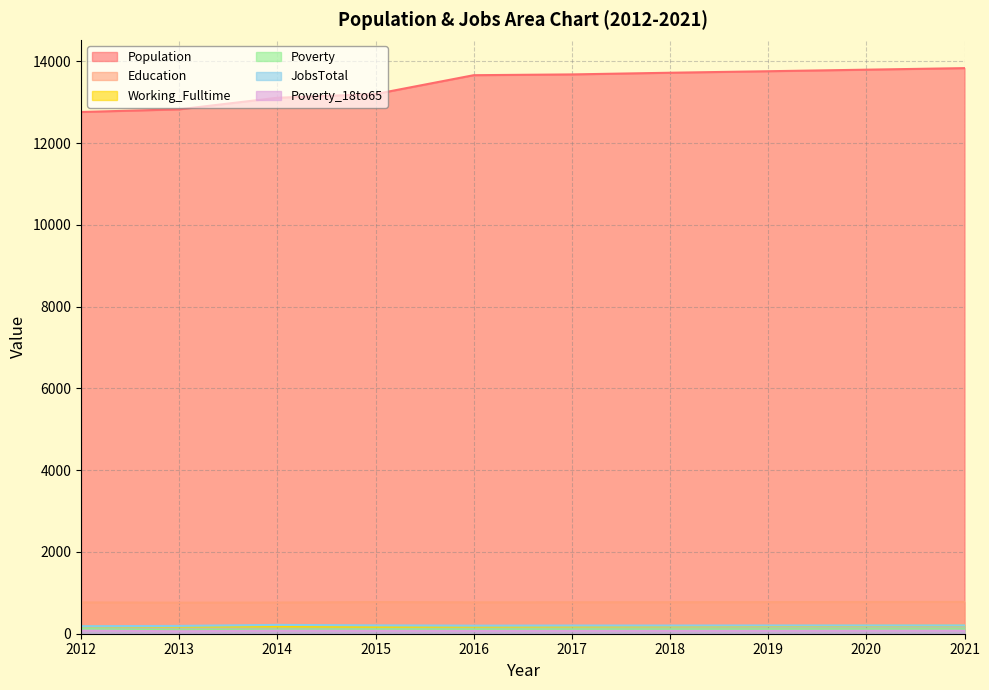

True or false: Poverty_18to65 has more than 1 points higher than both neighbors.

False